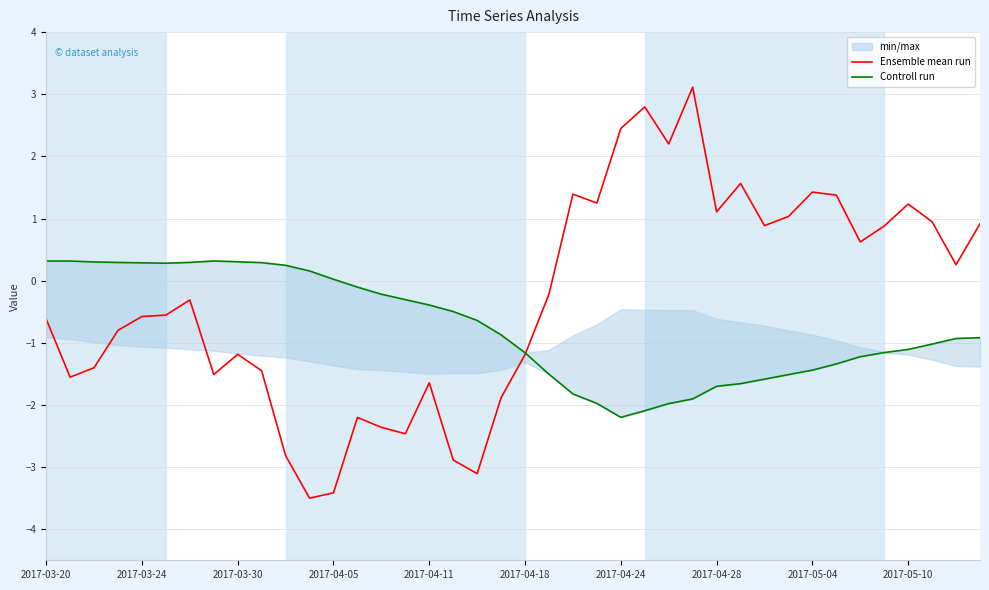

What is the minimum value for Ensemble mean run?

-3.5